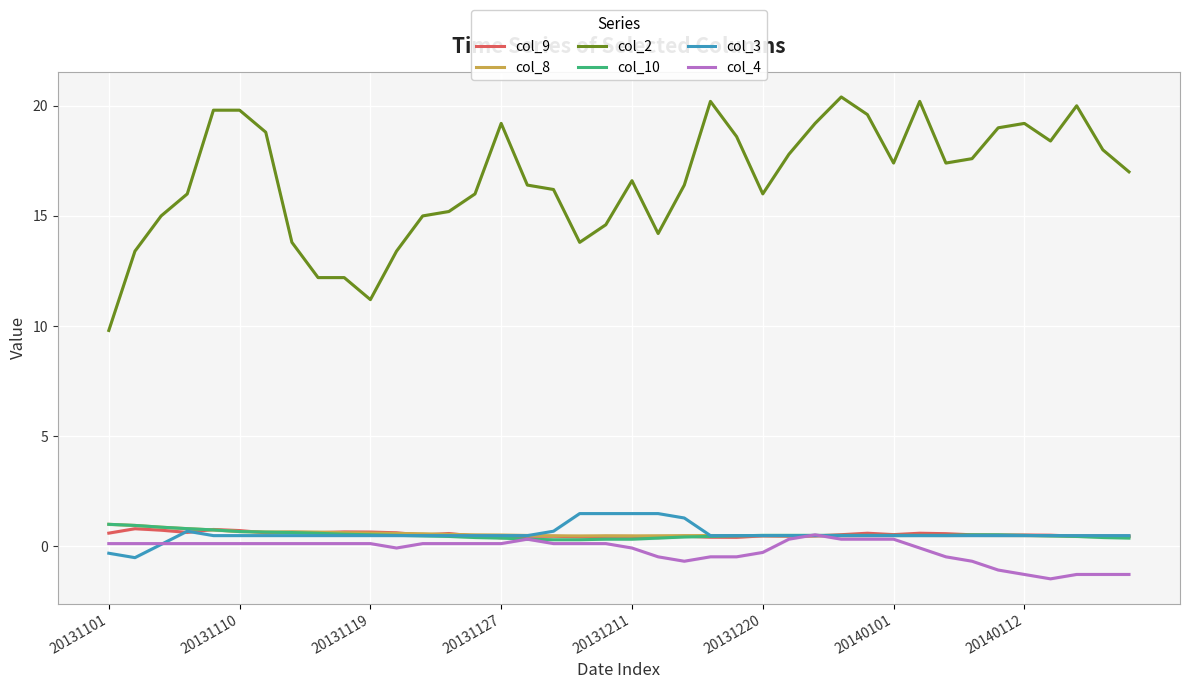

How many data points in col_2 are above 17?

19